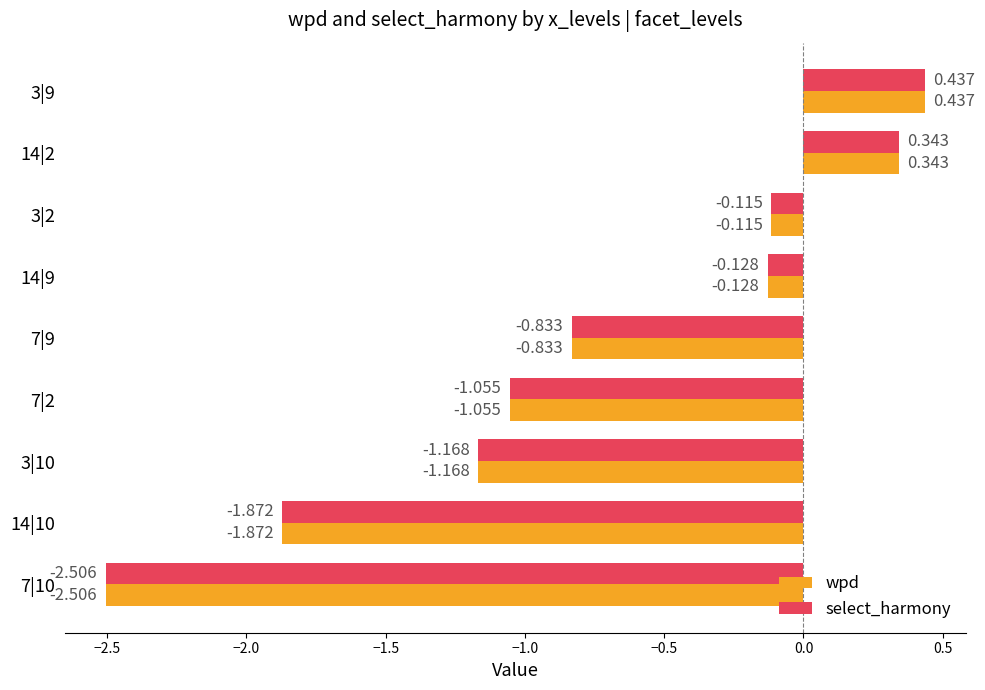

Is the value of select_harmony at 7|9 greater than the value of wpd at 3|2?

No